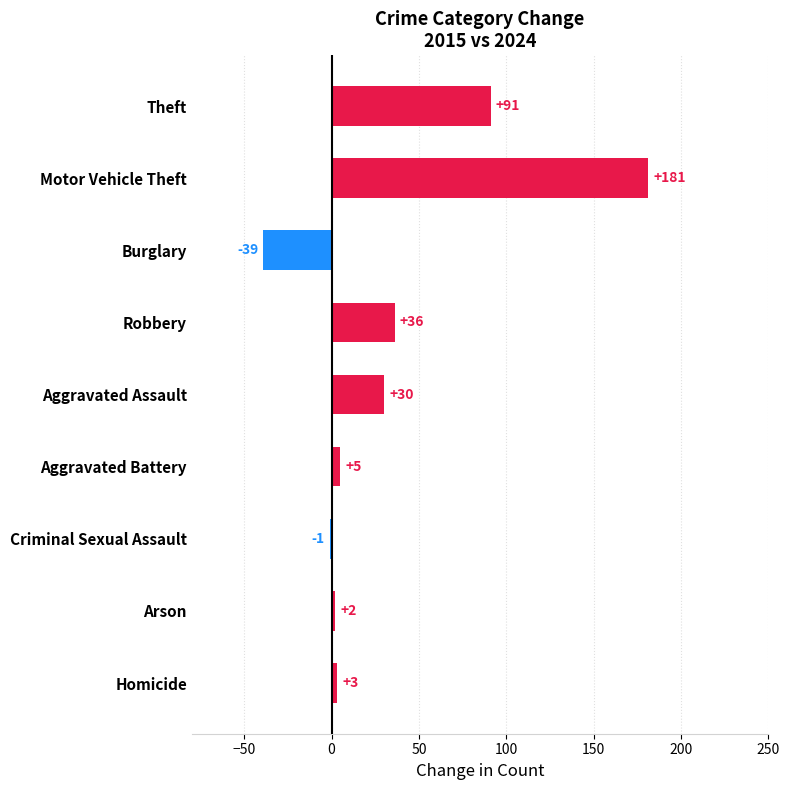

Reading top to bottom, transcribe all the data shown in this chart.

Theft=91	Motor Vehicle Theft=181	Burglary=-39	Robbery=36	Aggravated Assault=30	Aggravated Battery=5	Criminal Sexual Assault=-1	Arson=2	Homicide=3